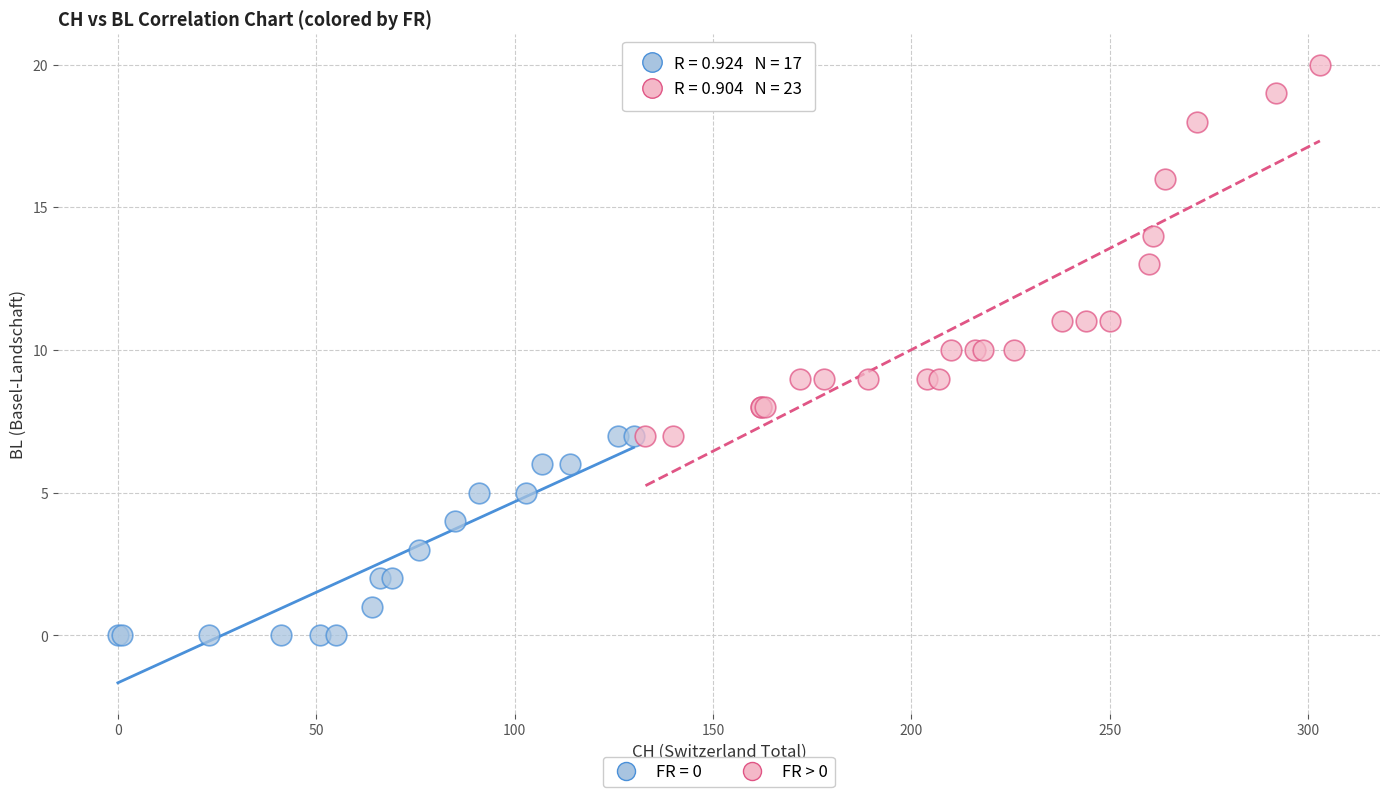

Which series contains the highest Y value?

FR > 0